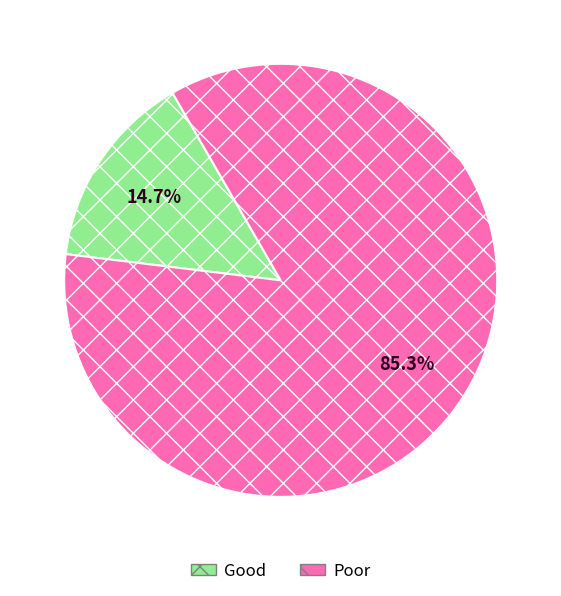

Is there any slice that represents more than half of the pie?

Yes